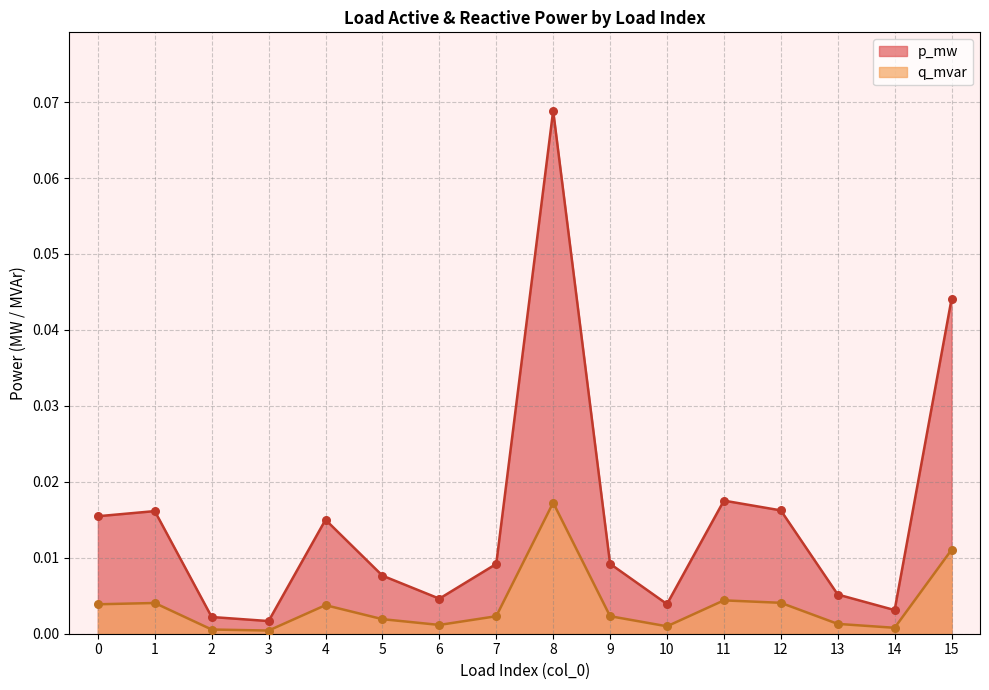

What are all the series names shown in the legend?

p_mw, q_mvar